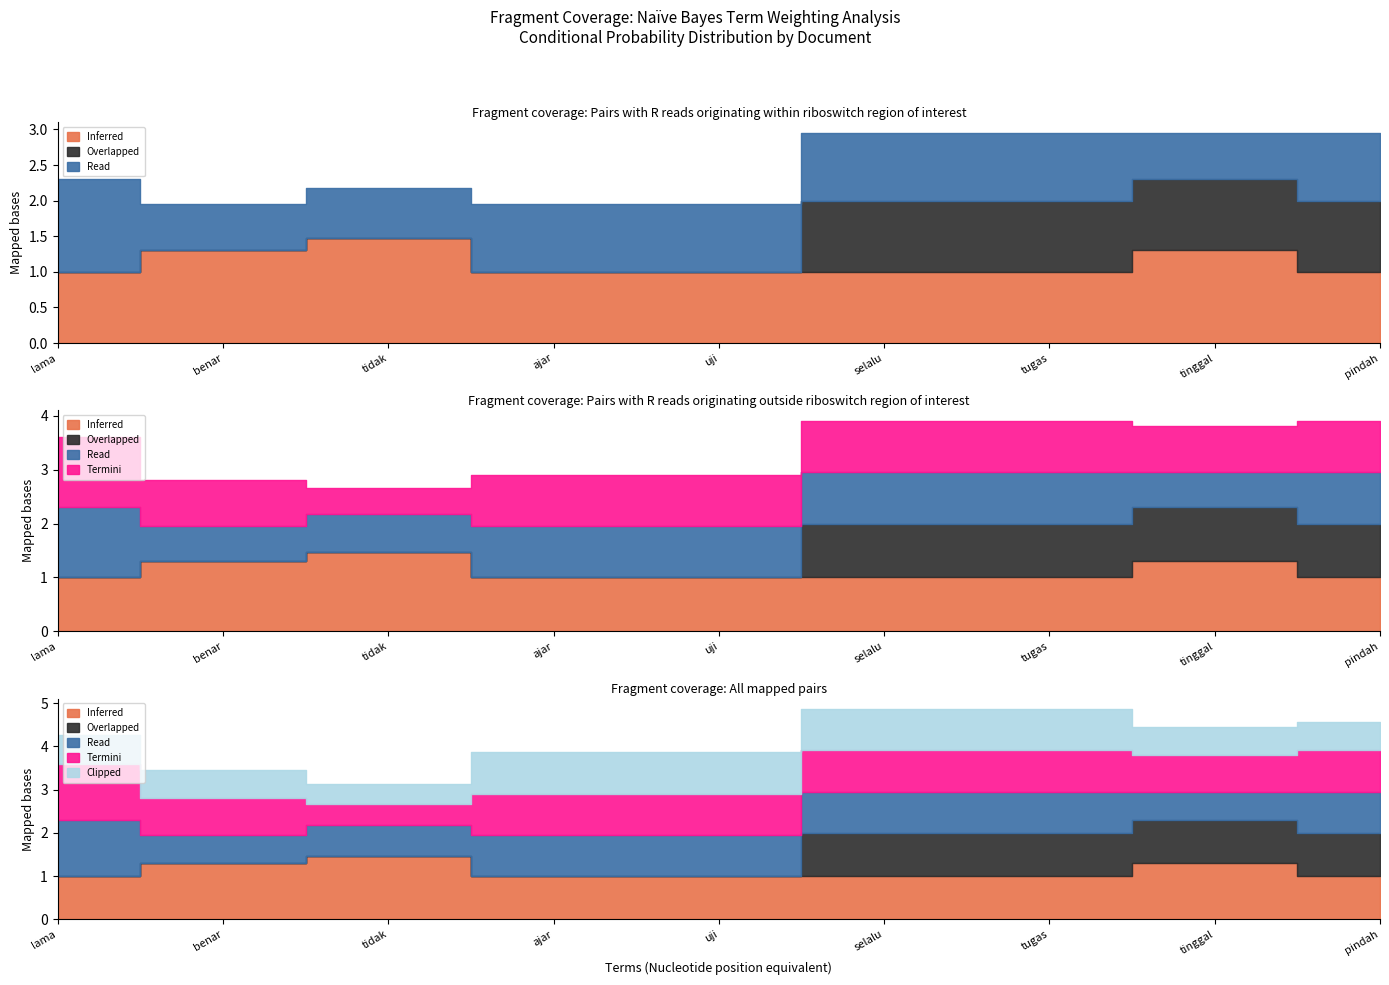

Reading left to right, what are all the values shown in this chart?

Inferred: lama=1.0	benar=1.3	tidak=1.5	ajar=1.0	uji=1.0	selalu=1.0	tugas=1.0	tinggal=1.3	pindah=1.0
Overlapped: lama=0.0	benar=0.0	tidak=0.0	ajar=0.0	uji=0.0	selalu=1.0	tugas=1.0	tinggal=1.0	pindah=1.0
Read: lama=1.3	benar=0.7	tidak=0.7	ajar=1.0	uji=1.0	selalu=1.0	tugas=1.0	tinggal=0.7	pindah=1.0
Termini: lama=1.3	benar=0.8	tidak=0.5	ajar=1.0	uji=1.0	selalu=1.0	tugas=1.0	tinggal=0.8	pindah=1.0
Clipped: lama=0.7	benar=0.7	tidak=0.5	ajar=1.0	uji=1.0	selalu=1.0	tugas=1.0	tinggal=0.7	pindah=0.7